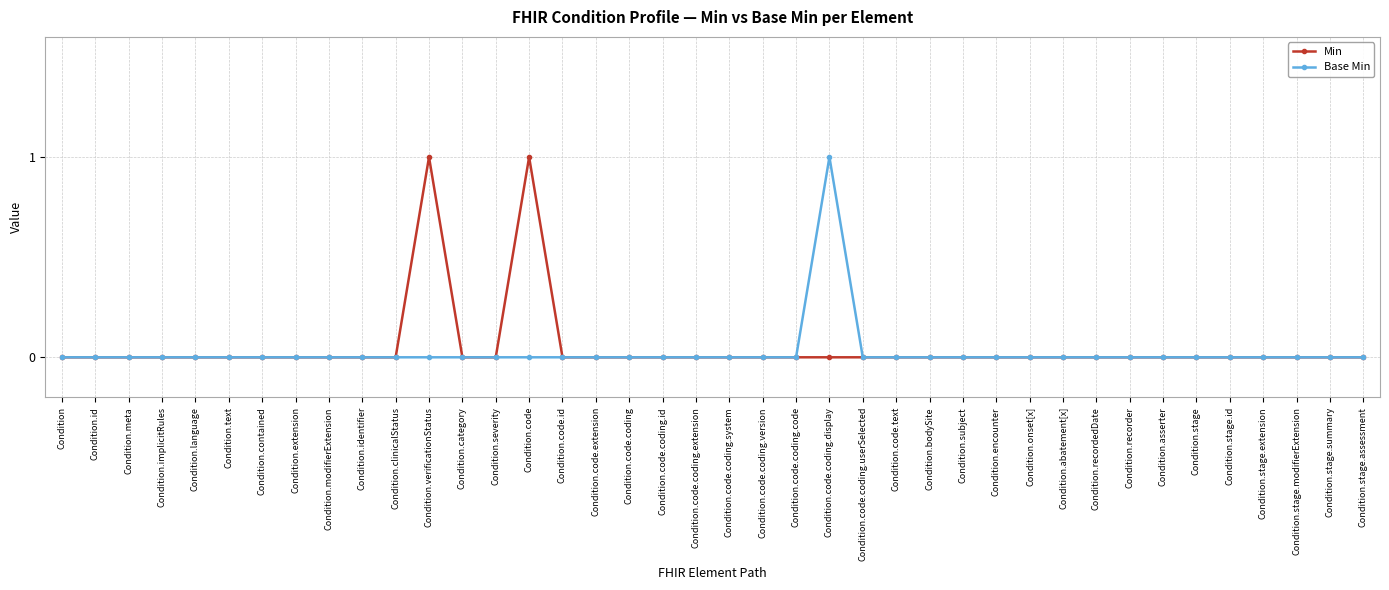

What are all the series names shown in the legend?

Min, Base Min